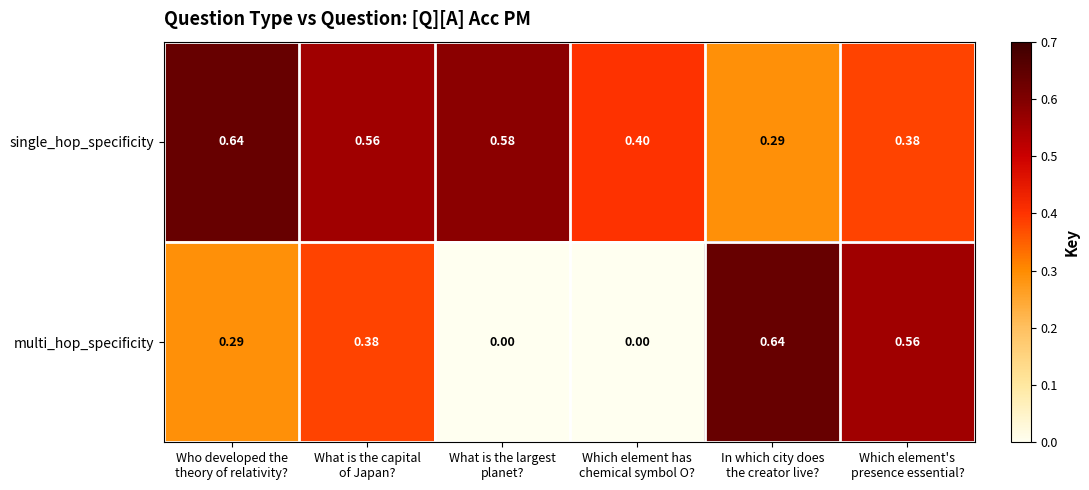

Which series has the widest spread of values?

multi_hop_specificity